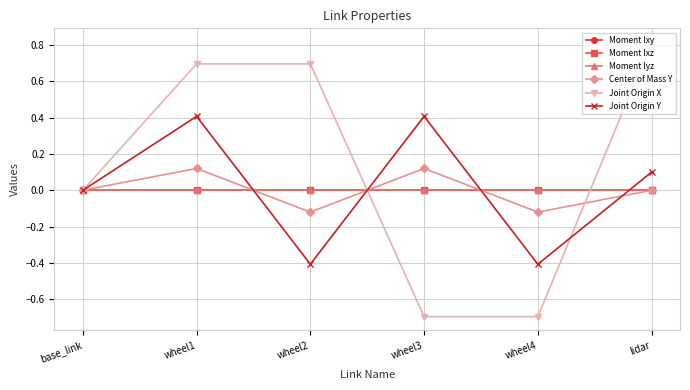

Does the chart have visible grid lines?

Yes